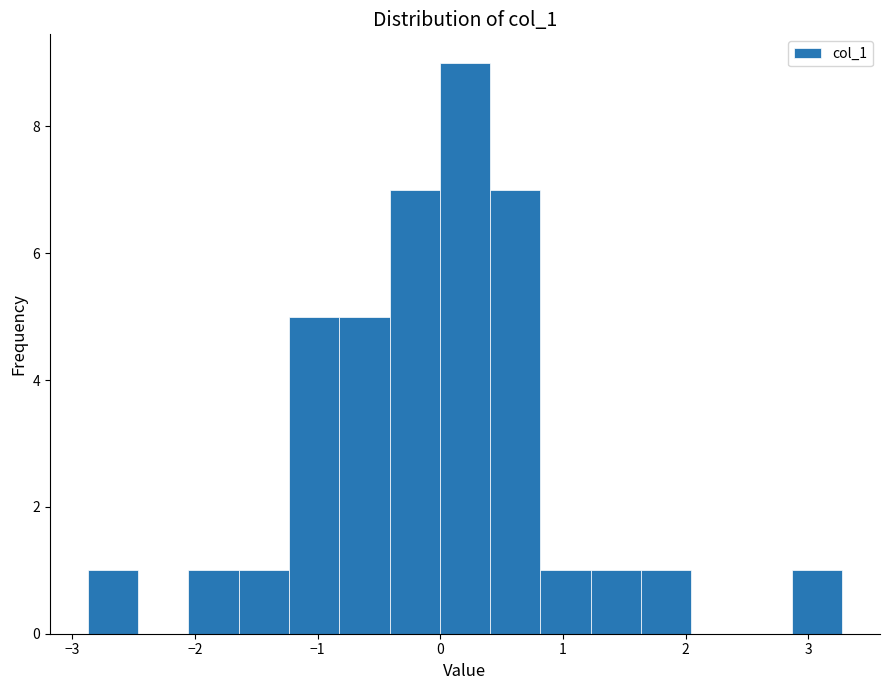

Reading left to right, transcribe this chart: for each bar, give the range it covers on the x-axis and its height. Neither the bar edges nor the heights are printed on the chart, so give them approximately, as read against the axes.

-2.9 to -2.5: 1
-2.5 to -2.1: 0
-2.1 to -1.6: 1
-1.6 to -1.2: 1
-1.2 to -0.8: 5
-0.8 to -0.4: 5
-0.4 to 0.0: 7
0.0 to 0.4: 9
0.4 to 0.8: 7
0.8 to 1.2: 1
1.2 to 1.6: 1
1.6 to 2.0: 1
2.0 to 2.5: 0
2.5 to 2.9: 0
2.9 to 3.3: 1